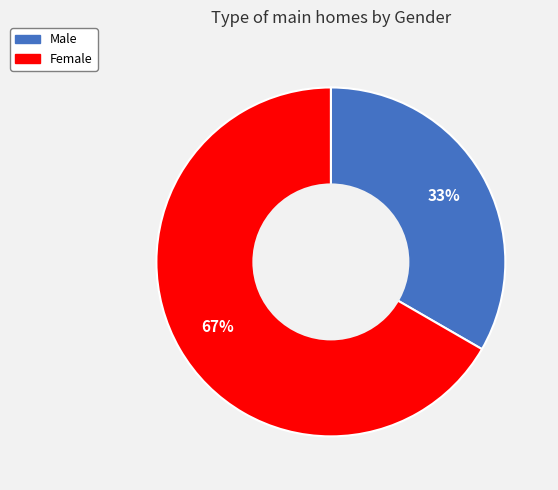

Which category has the biggest portion of the pie?

Female